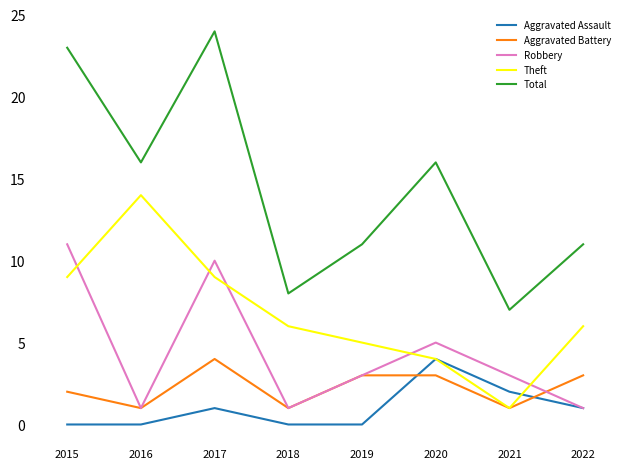

At how many categories does at least one series exceed 10?

6